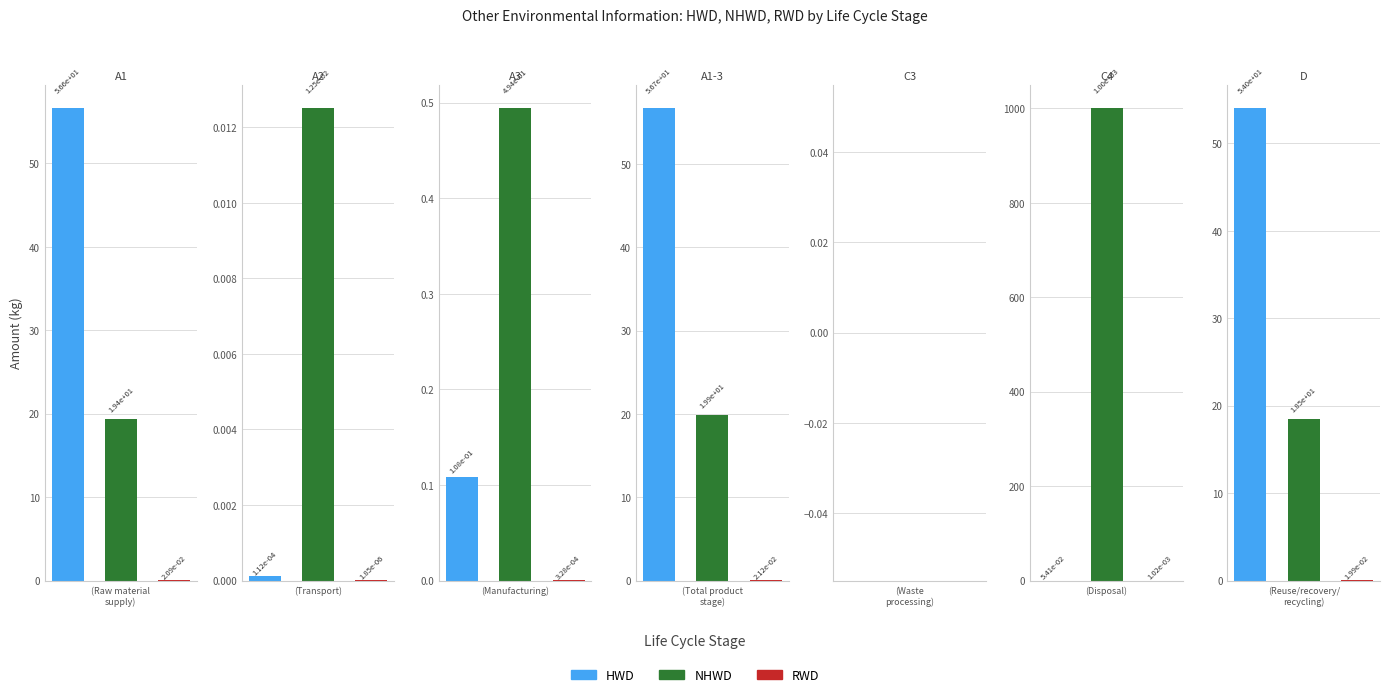

How many bars are there in each group?

3